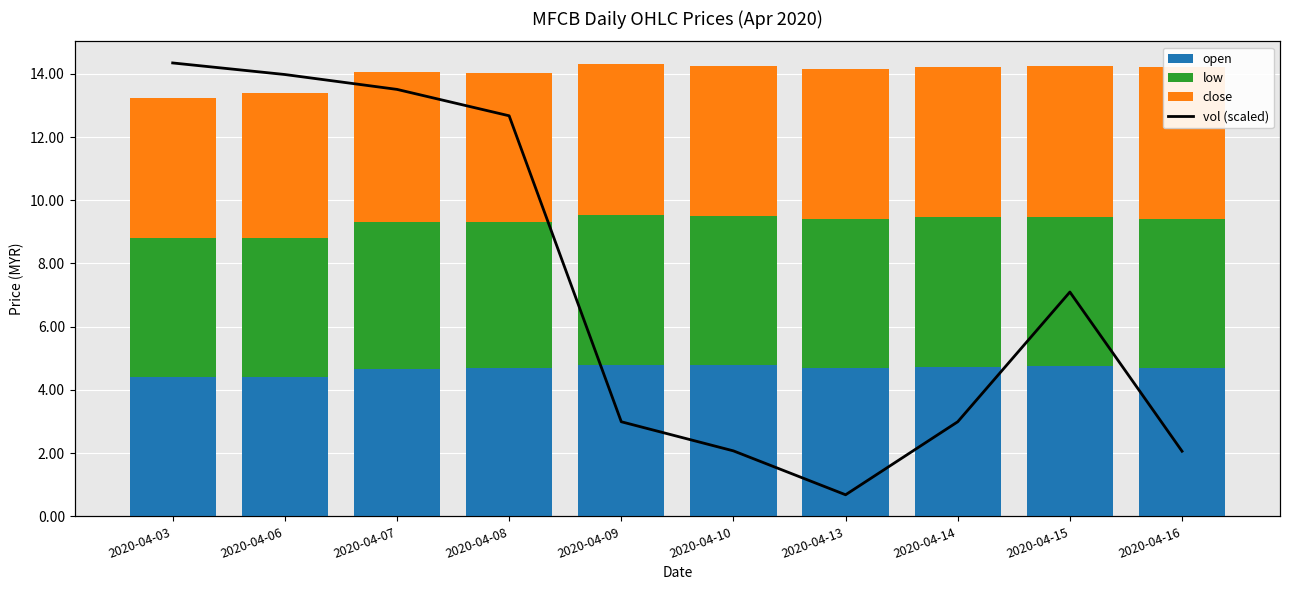

What is the smallest value displayed?

3.8